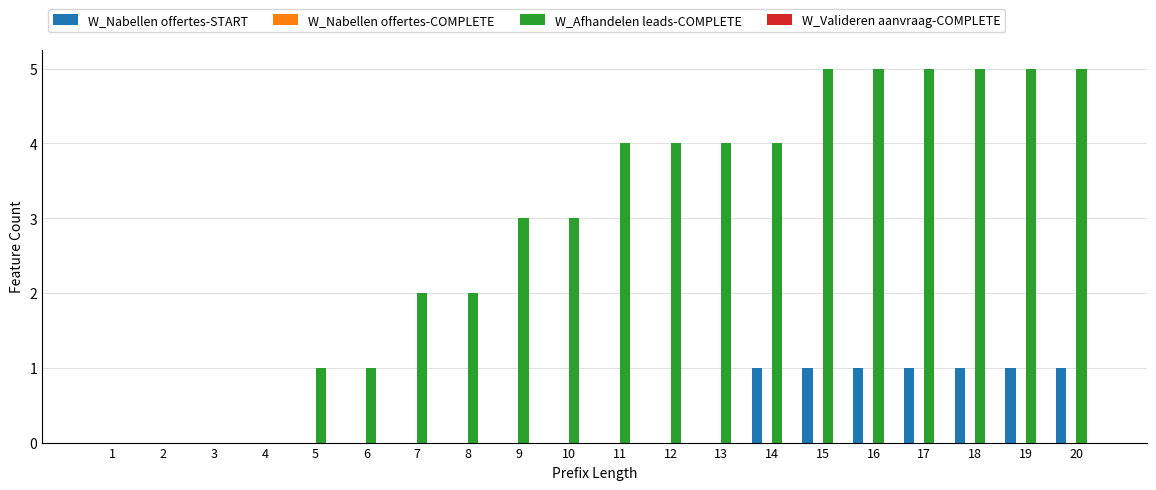

The W_Afhandelen leads-COMPLETE series shows 3 at 9. True or false?

True